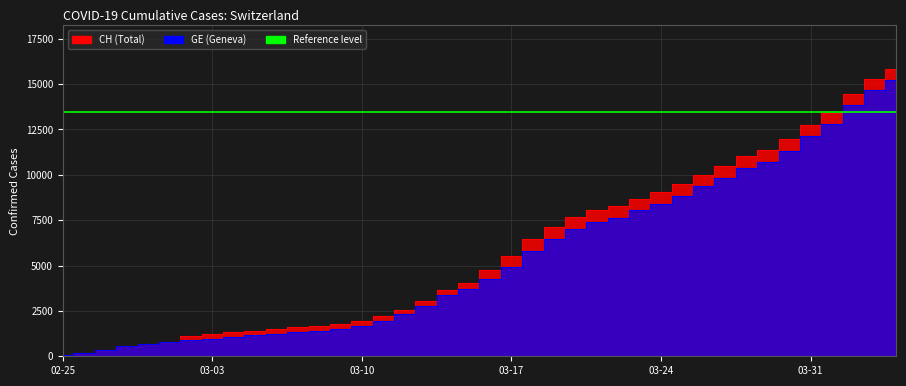

Is it true that CH equals 27058 at 2020-04-03?

False